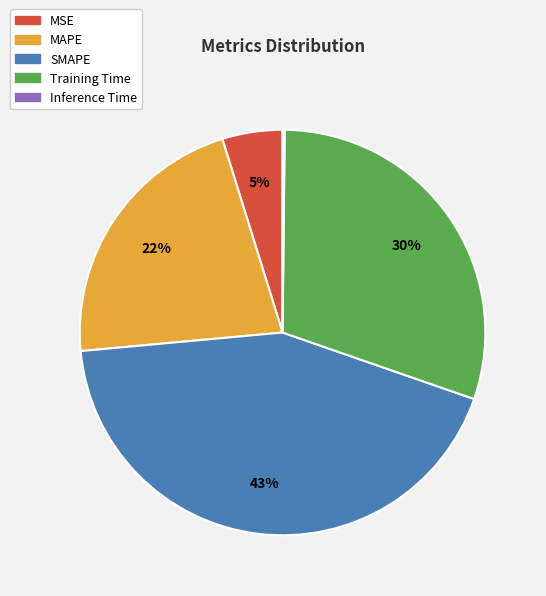

True or false: MAPE accounts for 7% of the total.

False